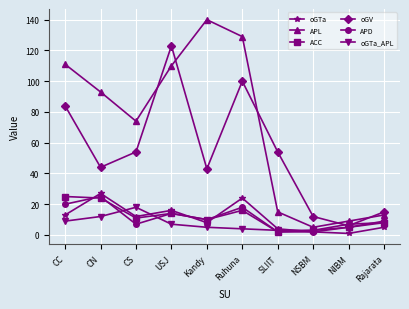

Reading left to right, list all the values displayed in this chart.

oGTa: CC=13	CN=27	CS=12	USJ=16	Kandy=8	Ruhuna=24	SLIIT=4	NSBM=2	NIBM=1	Rajarata=5
APL: CC=111	CN=93	CS=74	USJ=110	Kandy=140	Ruhuna=129	SLIIT=15	NSBM=5	NIBM=9	Rajarata=13
ACC: CC=25	CN=24	CS=11	USJ=14	Kandy=10	Ruhuna=16	SLIIT=2	NSBM=3	NIBM=5	Rajarata=8
oGV: CC=84	CN=44	CS=54	USJ=123	Kandy=43	Ruhuna=100	SLIIT=54	NSBM=12	NIBM=6	Rajarata=15
APD: CC=20	CN=25	CS=7	USJ=14	Kandy=10	Ruhuna=18	SLIIT=2	NSBM=2	NIBM=5	Rajarata=9
oGTa_APL: CC=9	CN=12	CS=18	USJ=7	Kandy=5	Ruhuna=4	SLIIT=3	NSBM=3	NIBM=7	Rajarata=8